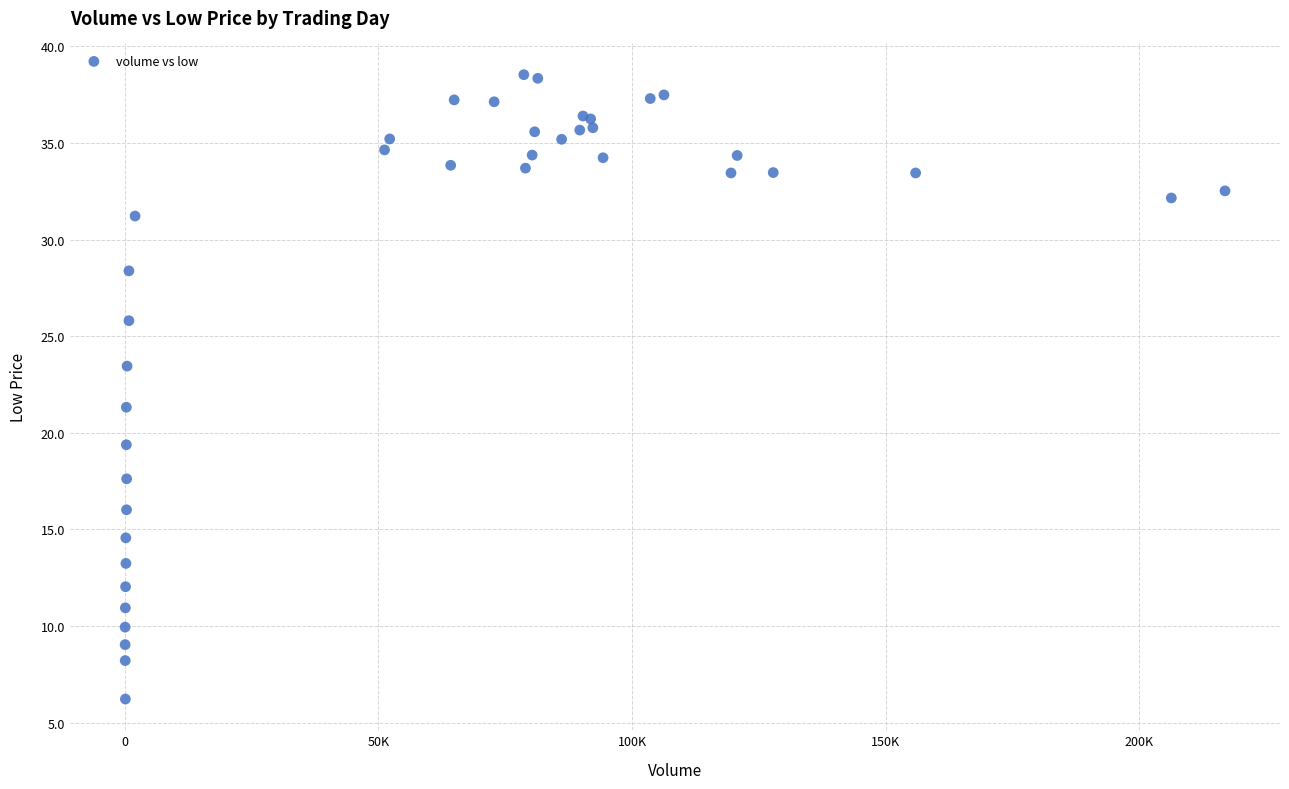

What Y value in the scatter plot is closest to 22?

21.3